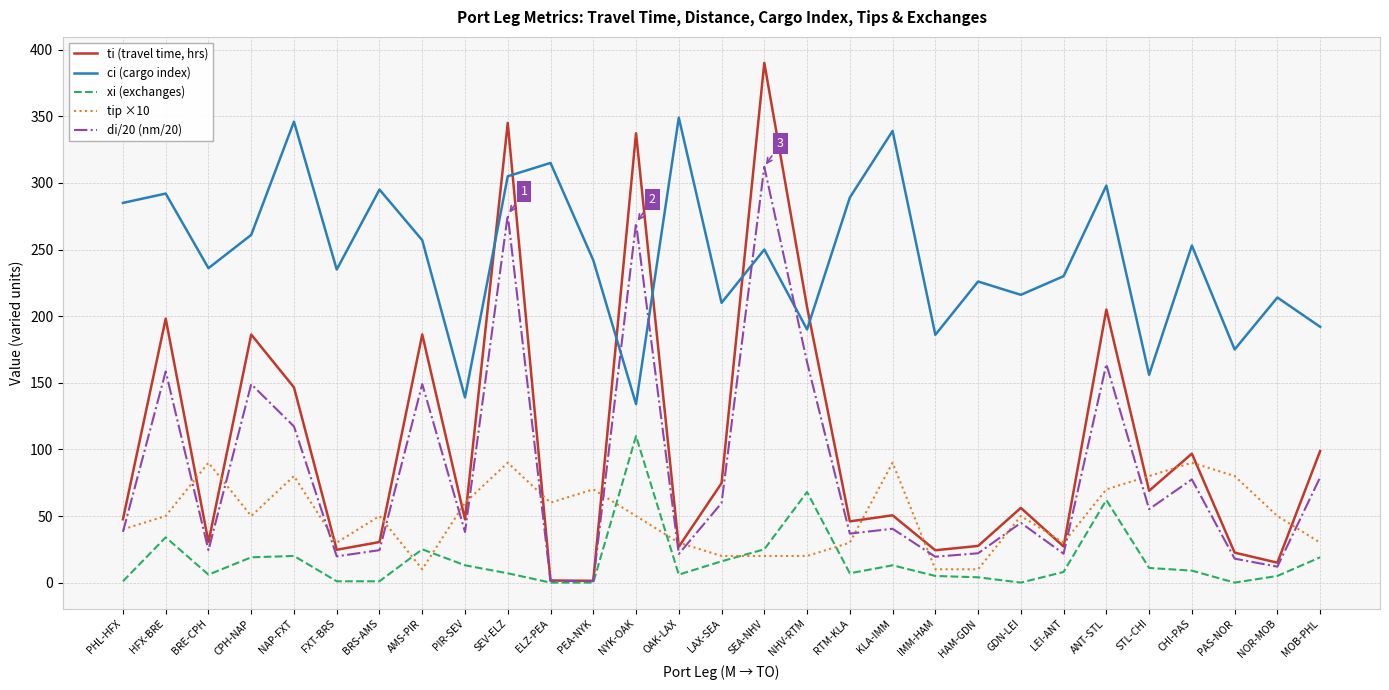

At how many categories does at least one series exceed 20?

29